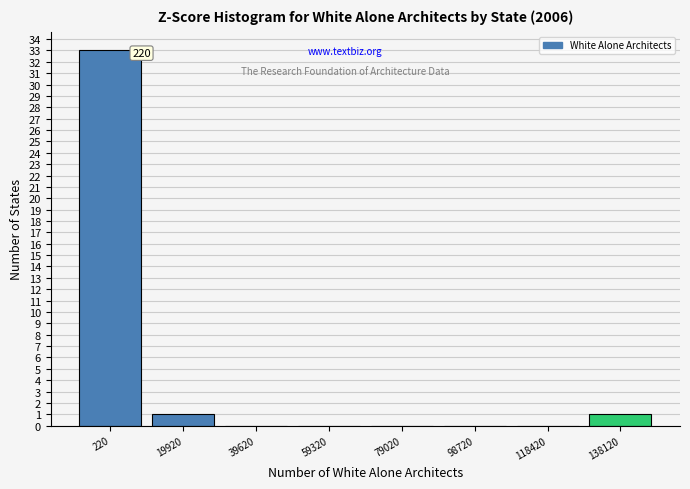

Reading left to right, what are all the values shown in this chart?

220=33	19920=1	39620=0	59320=0	79020=0	98720=0	118420=0	138120=1